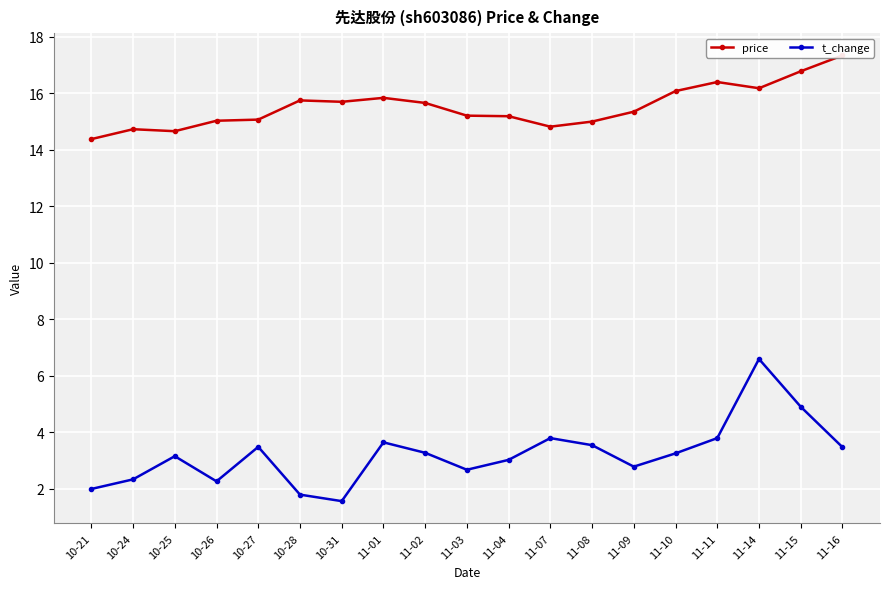

True or false: price and t_change cross at least once.

False